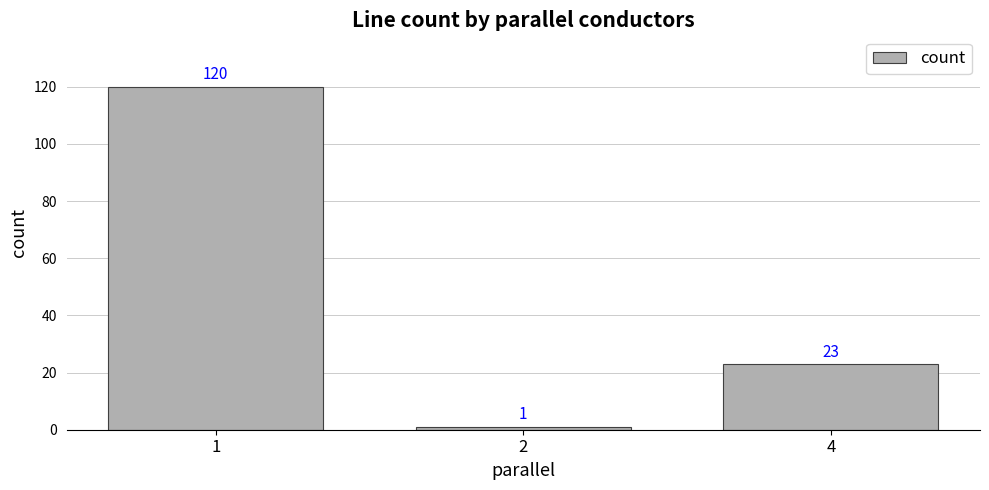

Where is the data nearest to the value 60?

4